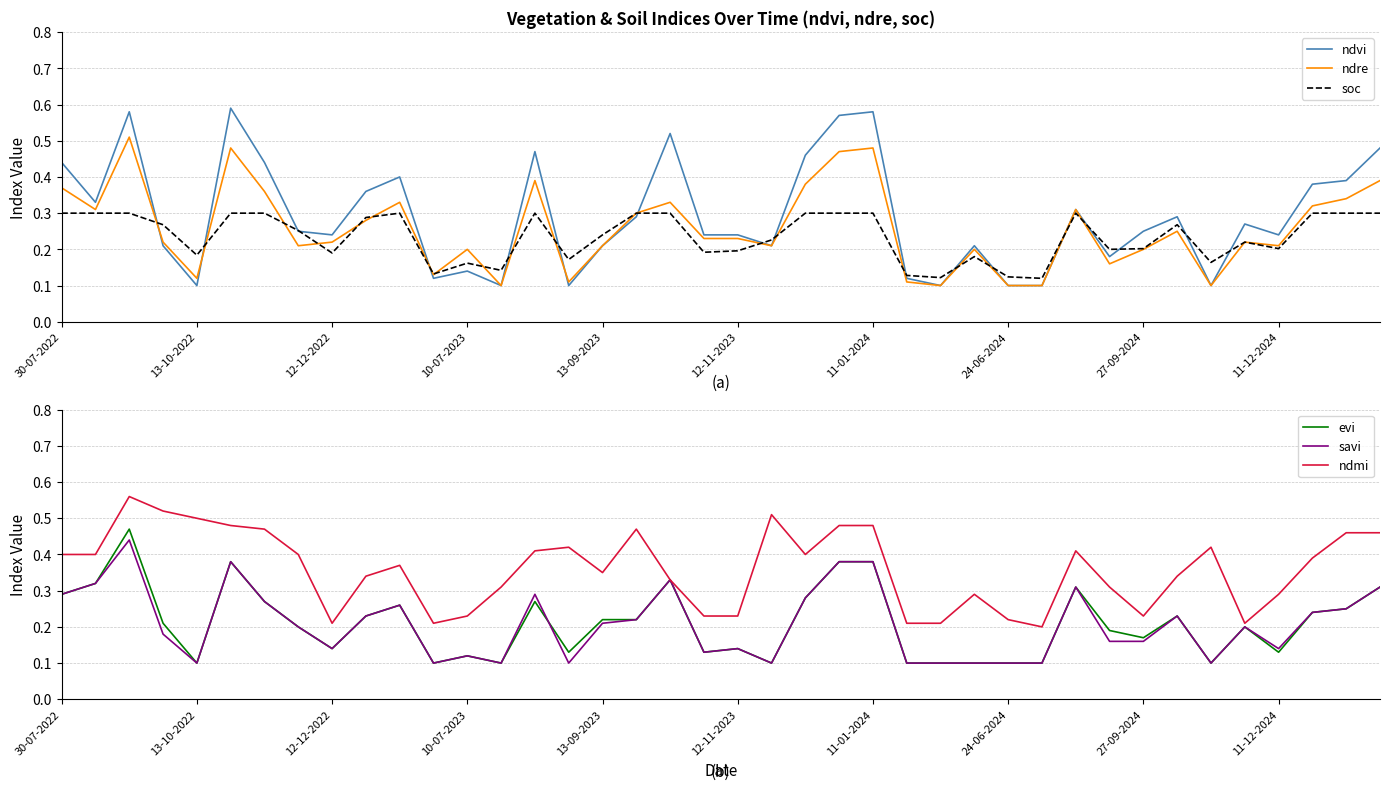

At how many categories does at least one series exceed 0?

40